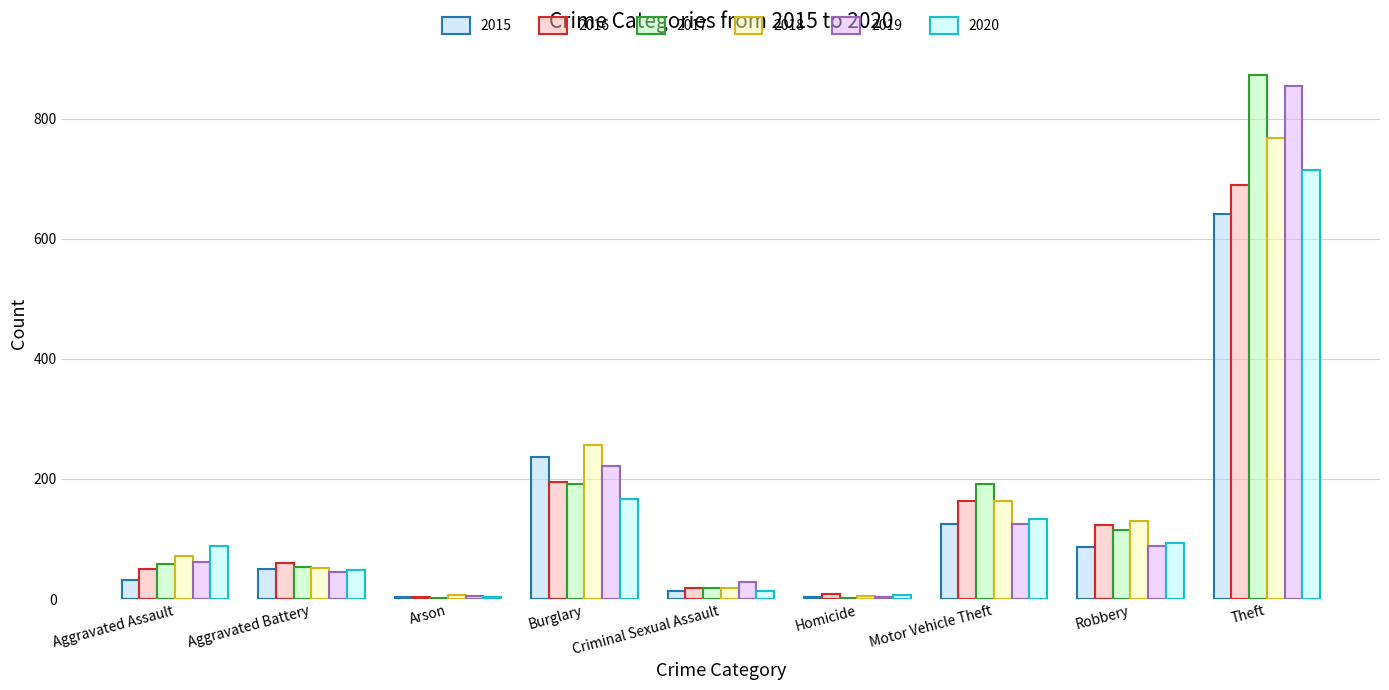

How many data points does each series have?

9